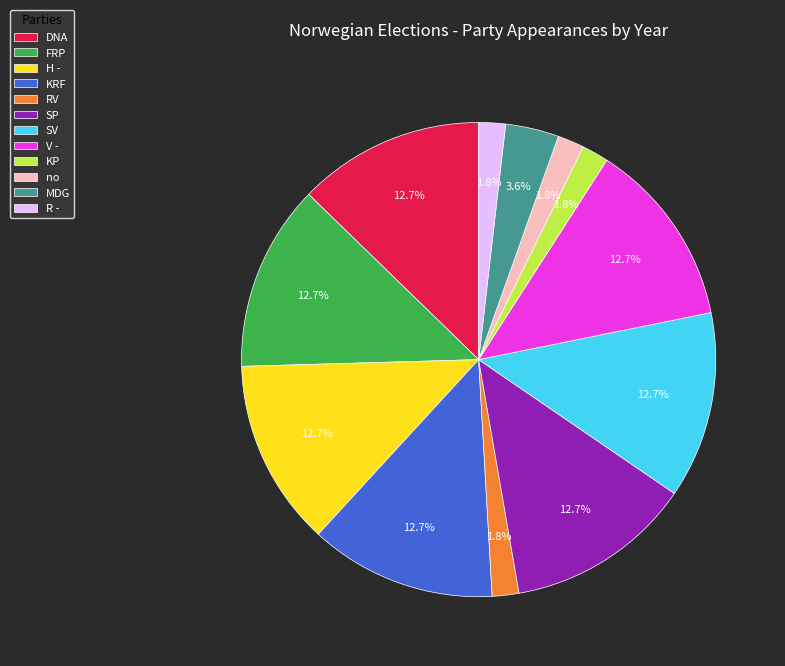

Does KRF account for over 50% of the chart?

No